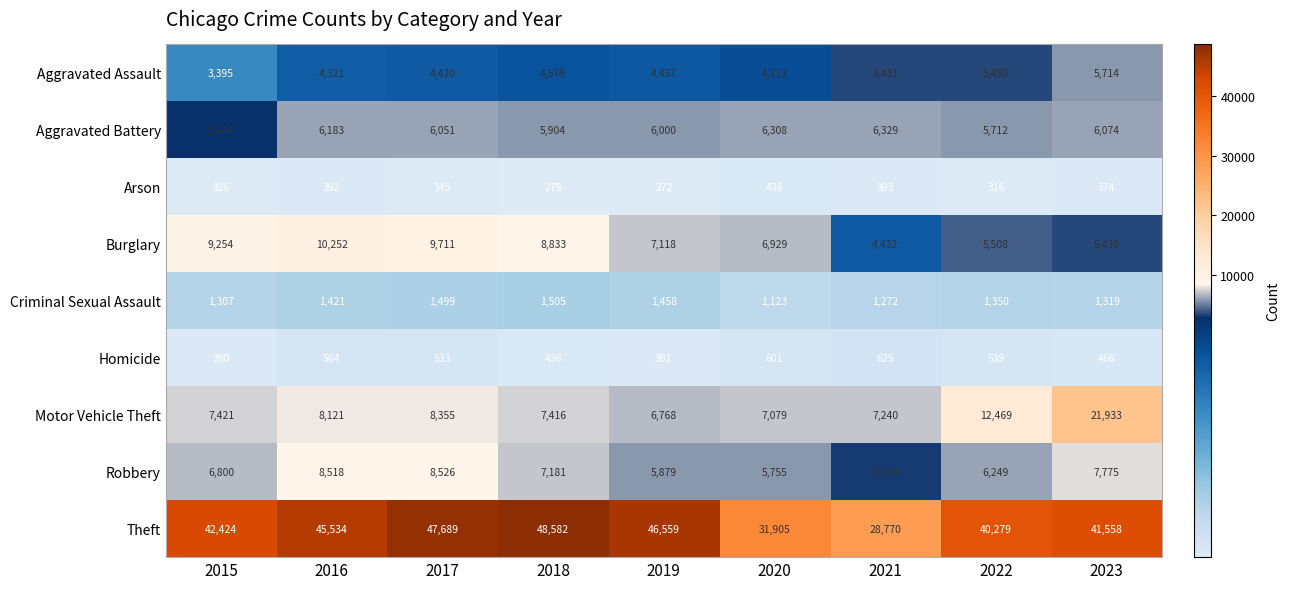

Which series changed the most between 2015 and 2022?

Motor Vehicle Theft